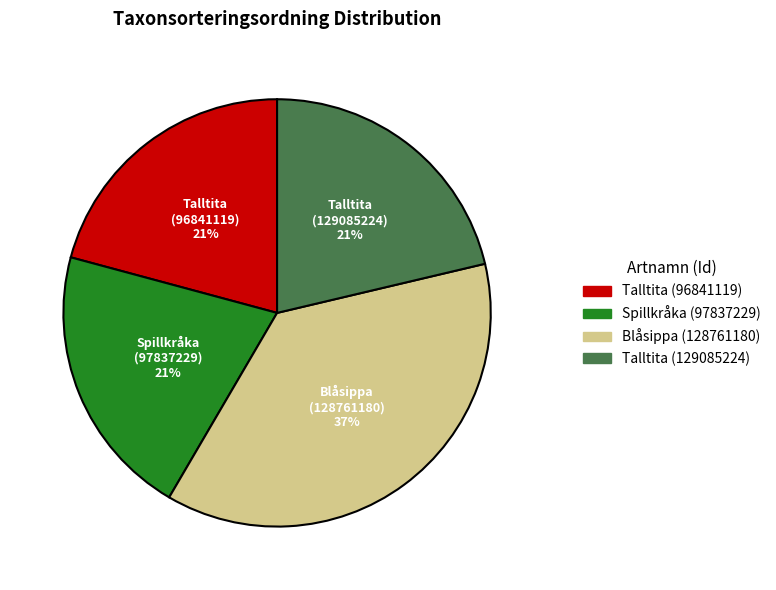

Combined, do Blåsippa (128761180) and Talltita (129085224) account for over 50%?

Yes